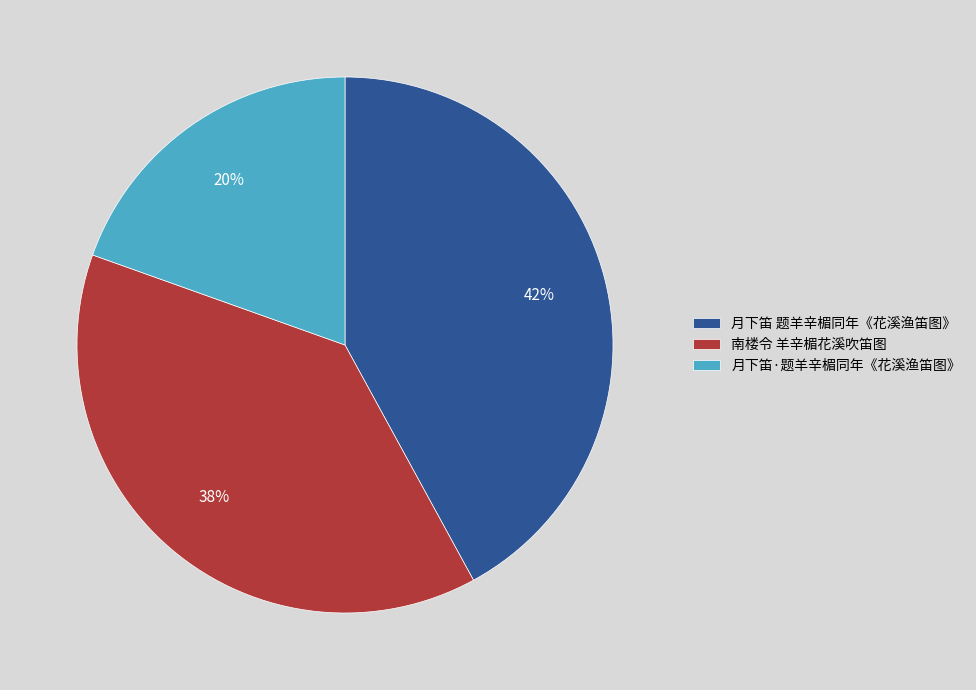

Count the number of slices in the pie.

3